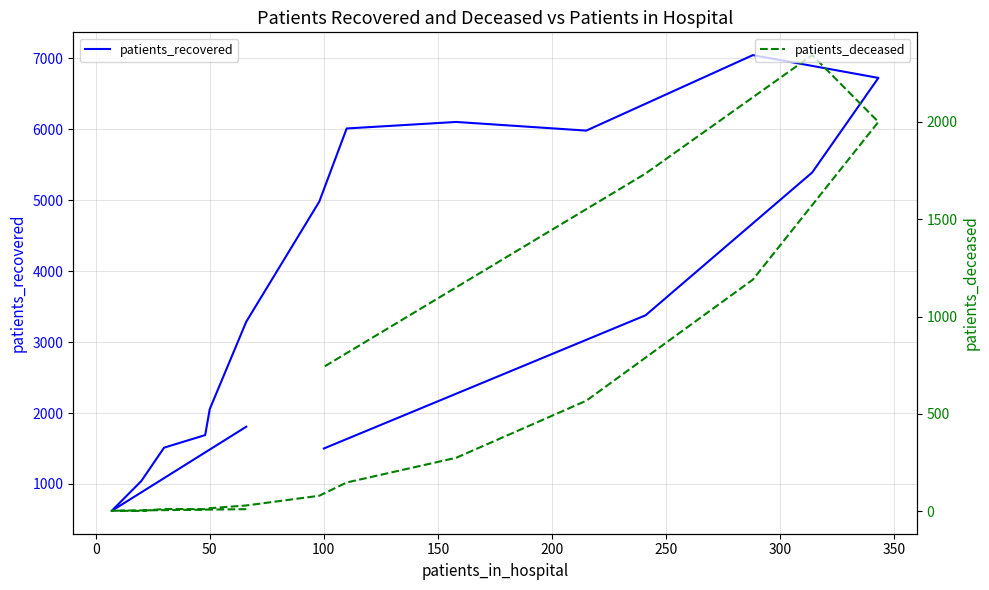

What are all the series names shown in the legend?

patients_recovered, patients_deceased